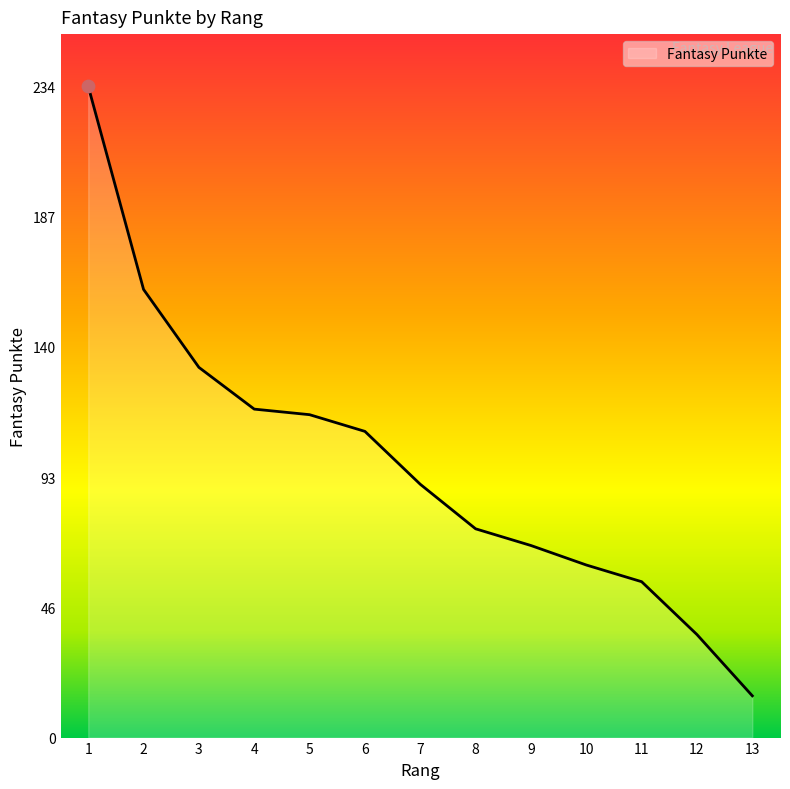

What is the ratio of the value at 5 to the value at 10?

1.9